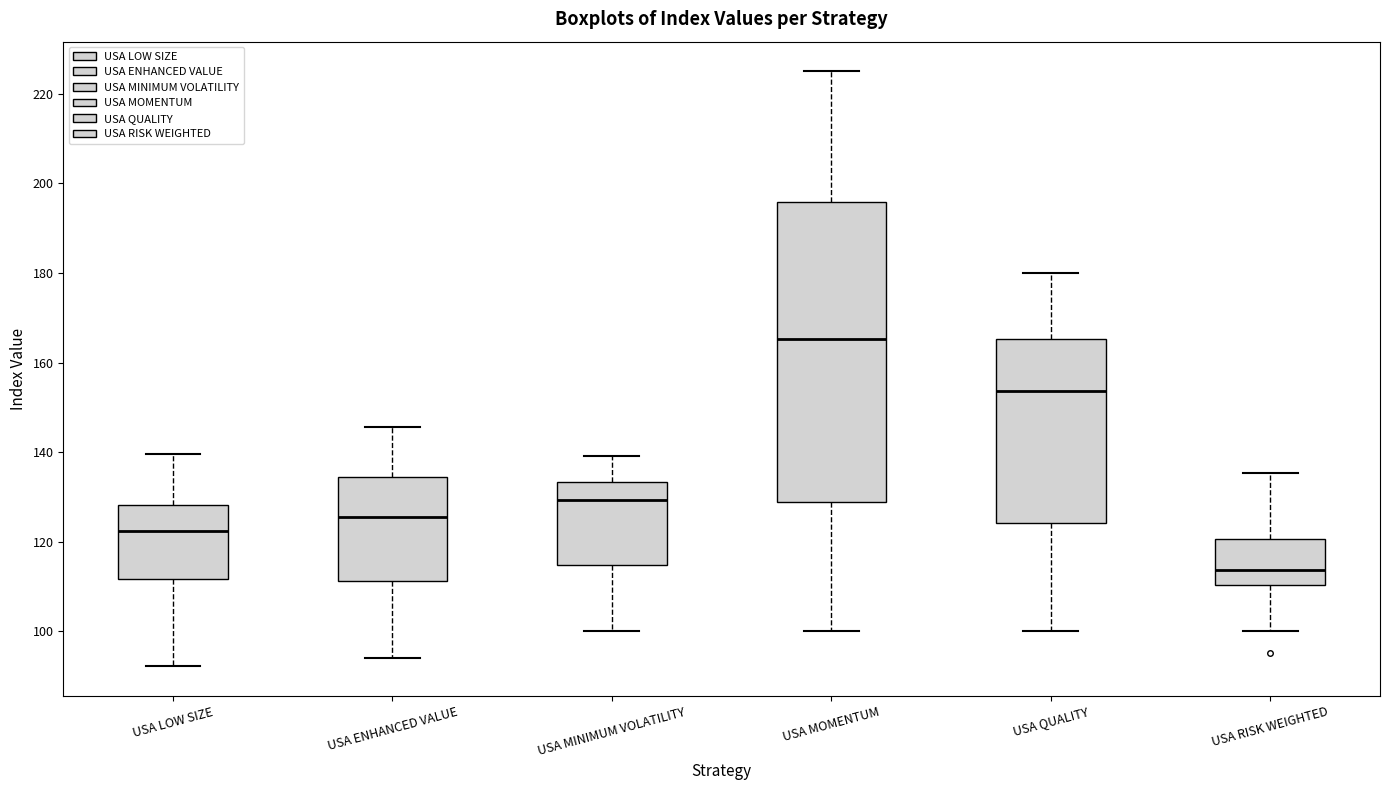

Which box has the highest median line?

USA MOMENTUM